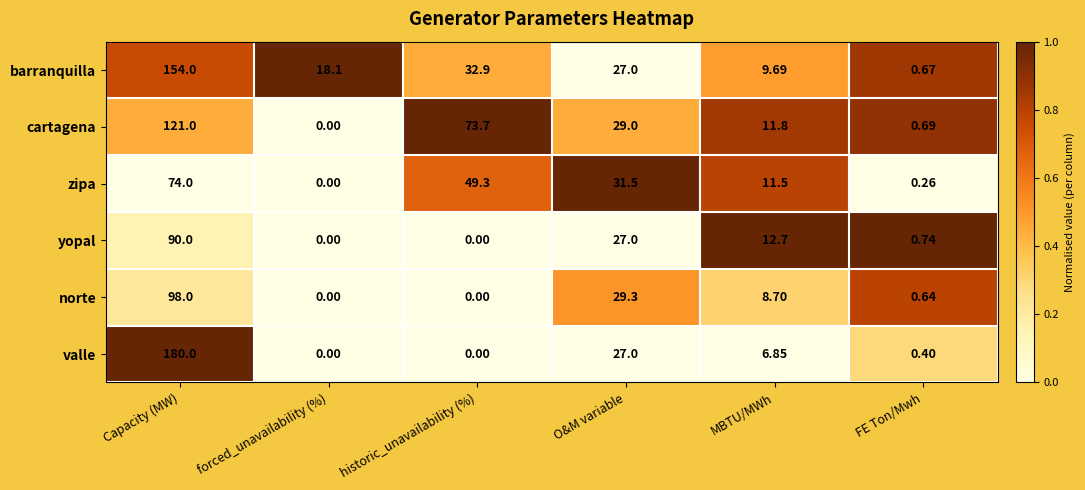

Which category has the highest value in the norte series?

Capacity (MW)